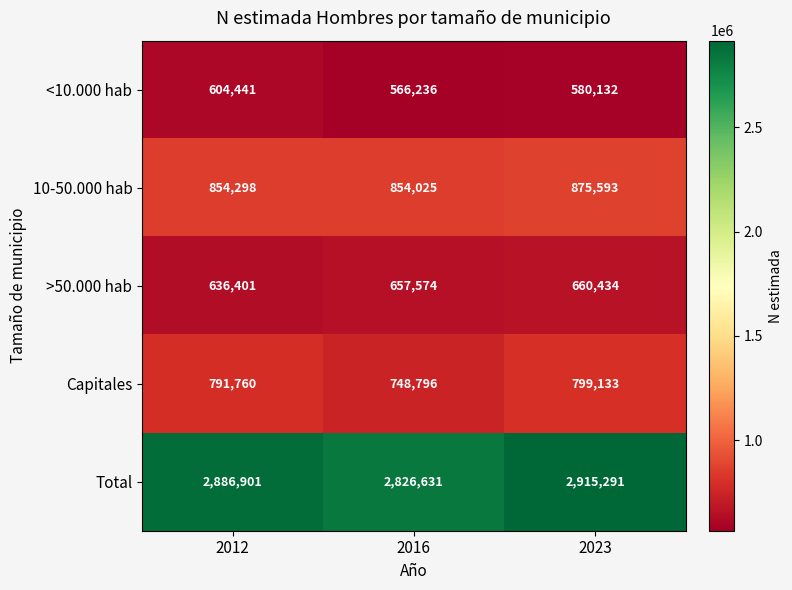

Rank the series at 2012 from lowest to highest value.

<10.000 hab, >50.000 hab, Capitales, 10-50.000 hab, Total